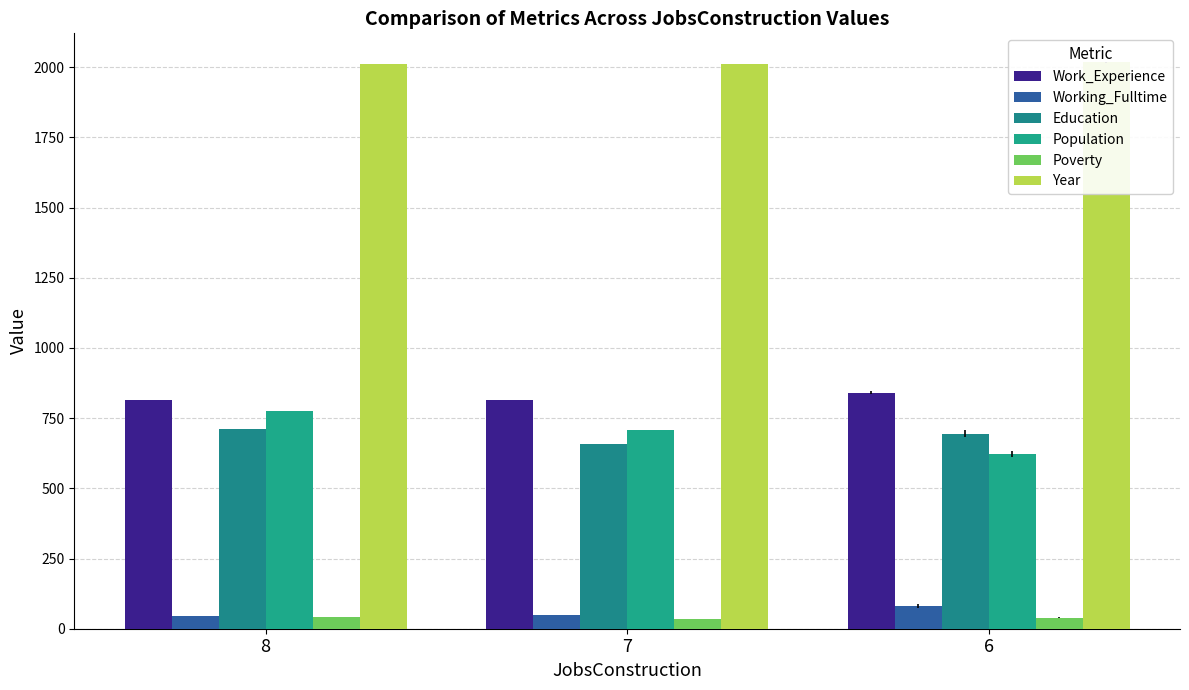

Between 7 and 6, which series saw the biggest shift?

Population